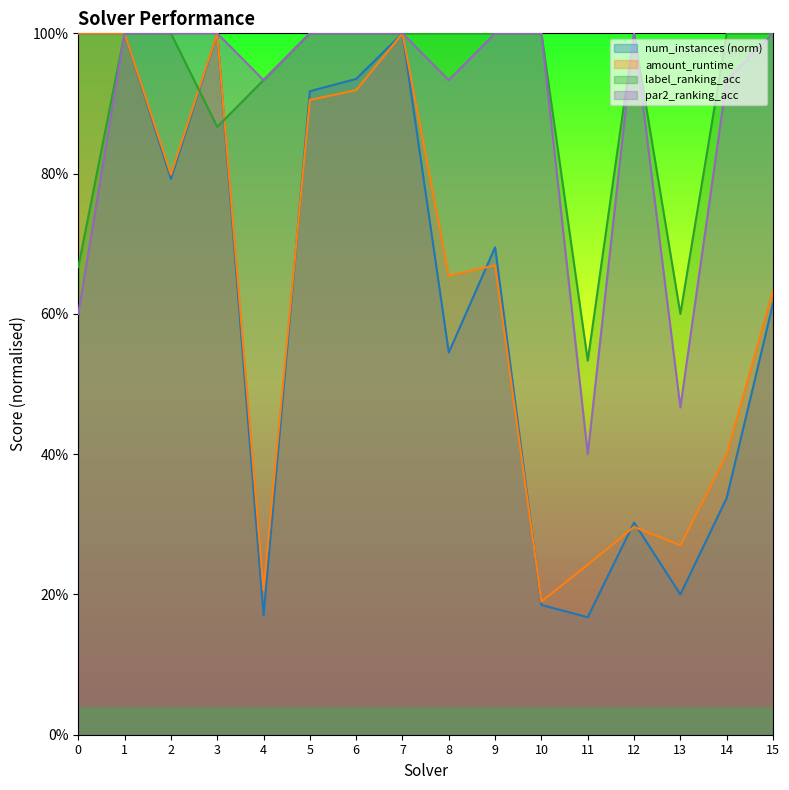

How many lines are shown in the chart?

4